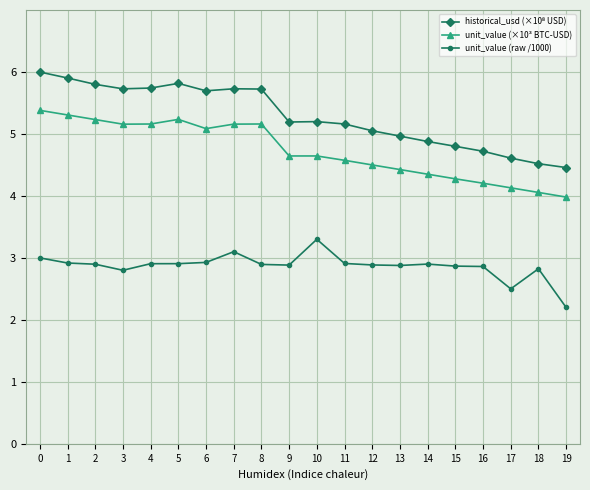

Does the chart display data point markers on the line(s)?

Yes